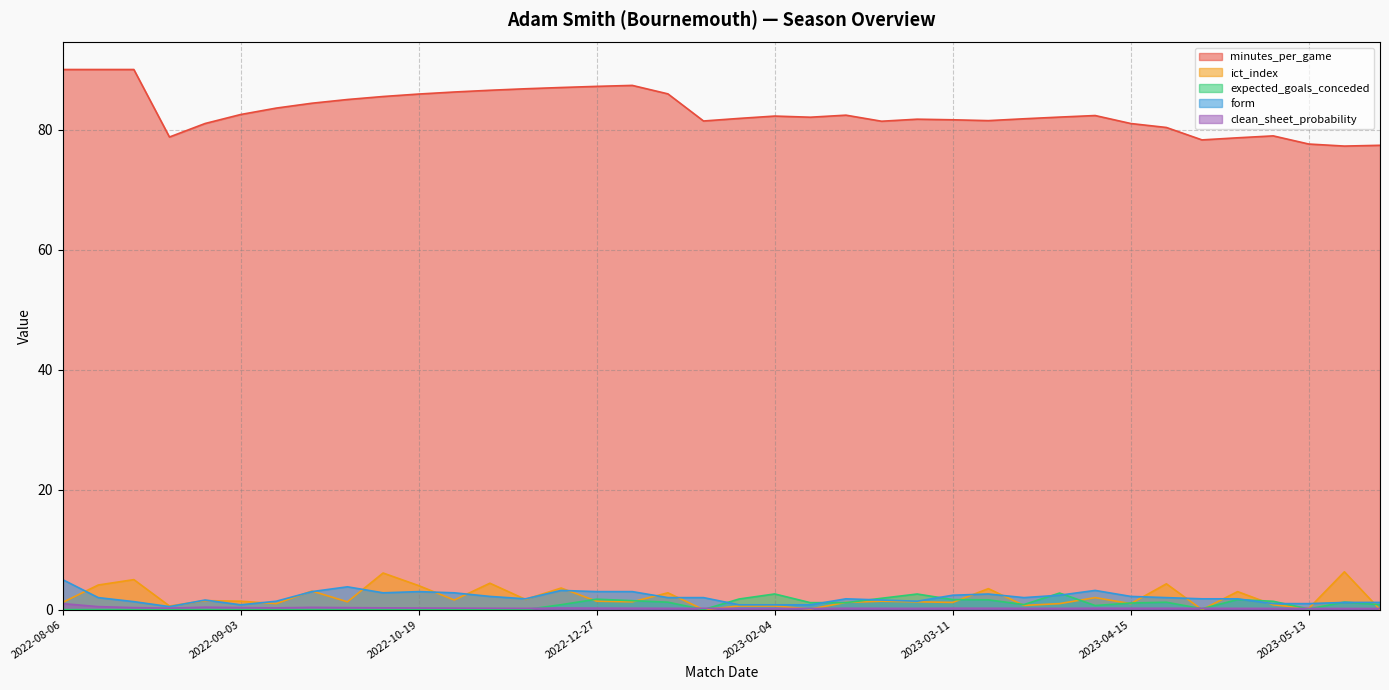

What is the value of the form point at the 15th from the left?

3.2